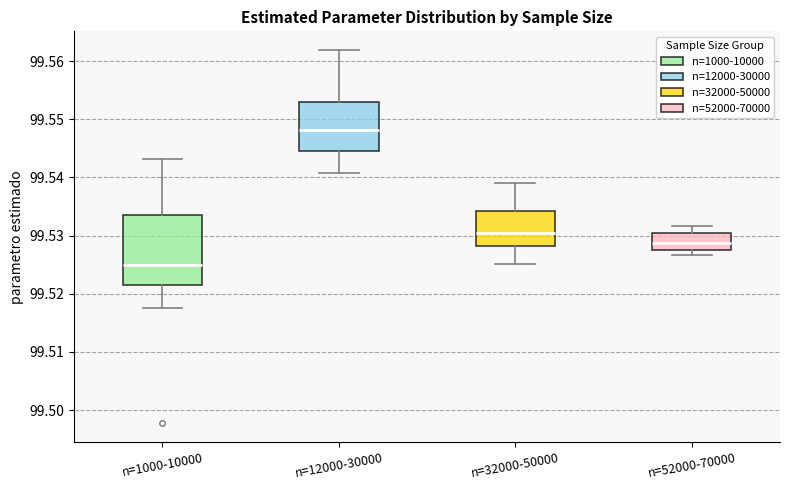

Reading left to right, transcribe this box plot: for each box, give where its median line is, the range the box spans, and where its two whiskers end, as read against the y-axis. The values are not printed on the chart, so give them approximately, as read against the axis.

n=1000-10000: median 99.525, box 99.521 to 99.534, whiskers 99.517 to 99.543
n=12000-30000: median 99.548, box 99.545 to 99.553, whiskers 99.541 to 99.562
n=32000-50000: median 99.530, box 99.528 to 99.534, whiskers 99.525 to 99.539
n=52000-70000: median 99.529, box 99.528 to 99.530, whiskers 99.527 to 99.532